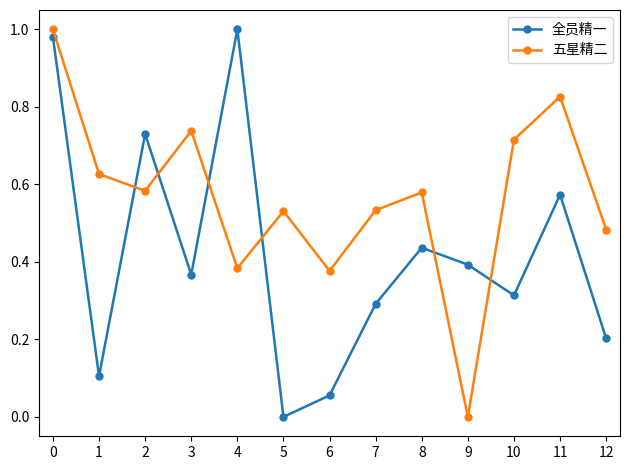

Rank the series by their average value, from lowest to highest.

全员精一, 五星精二